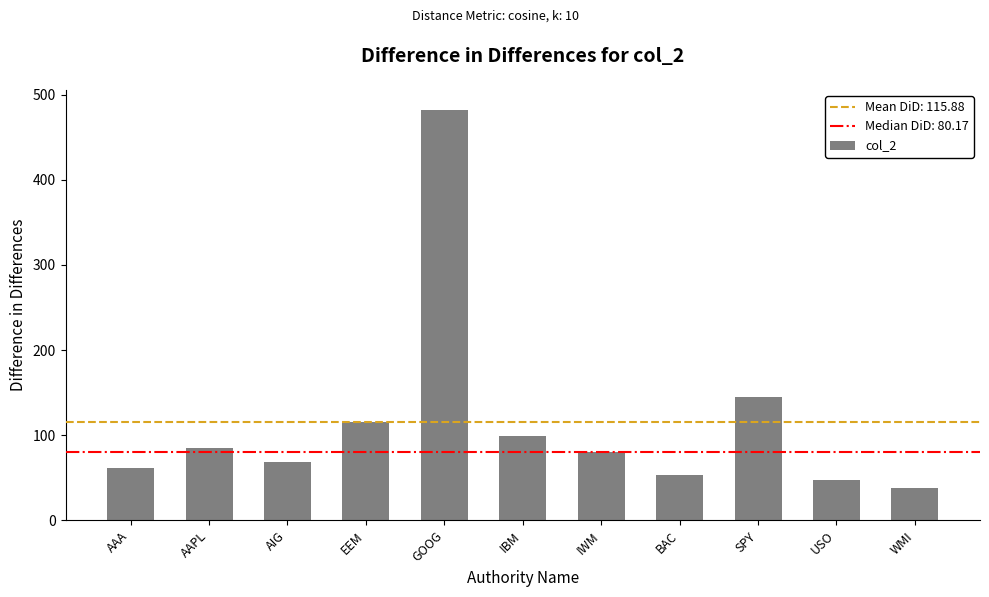

What is the ratio of the value at SPY to the value at EEM?

1.3